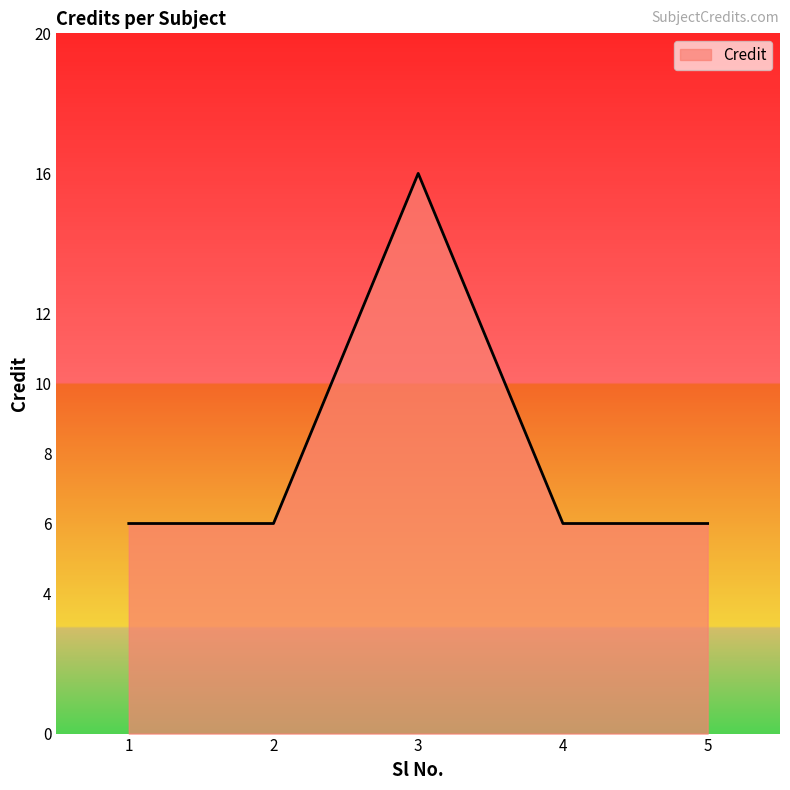

What is the difference between the maximum and minimum values?

10